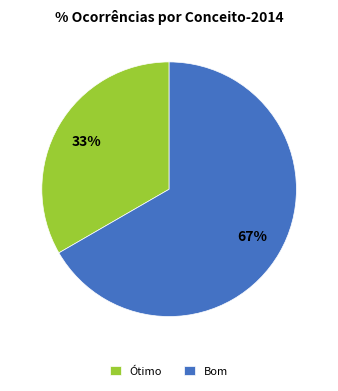

To the nearest percent, what percentage of the pie is Ótimo?

33%